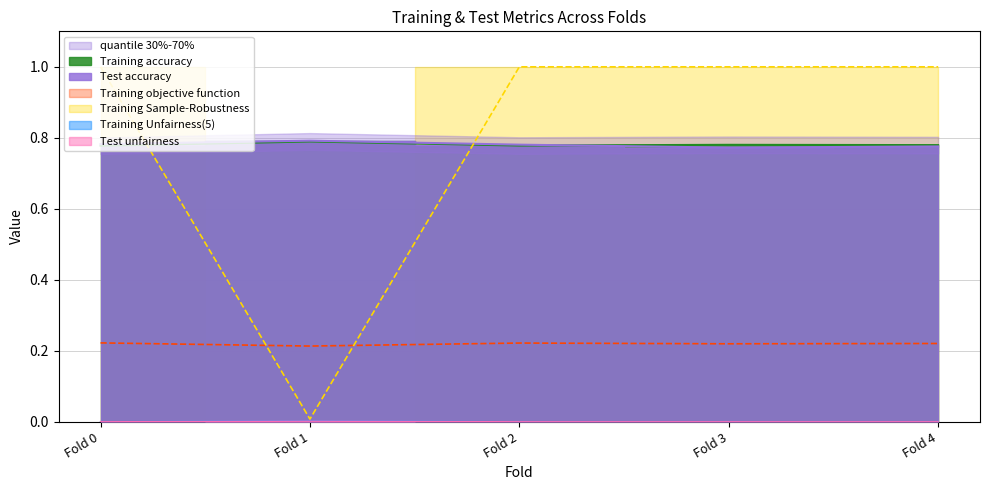

Which category has the lowest value in the Training Sample-Robustness series?

Fold 0